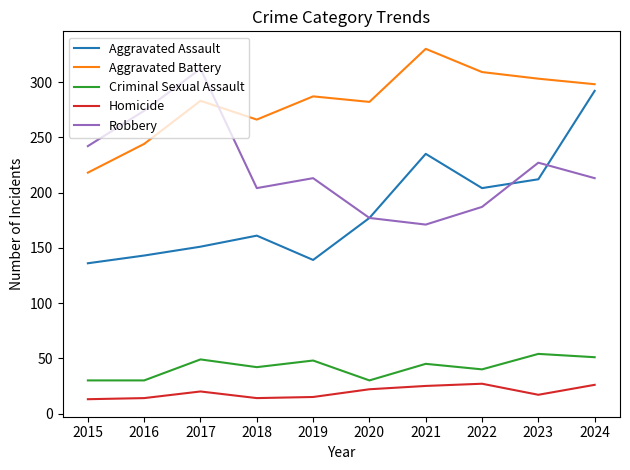

Which series has the widest spread of values?

Aggravated Assault